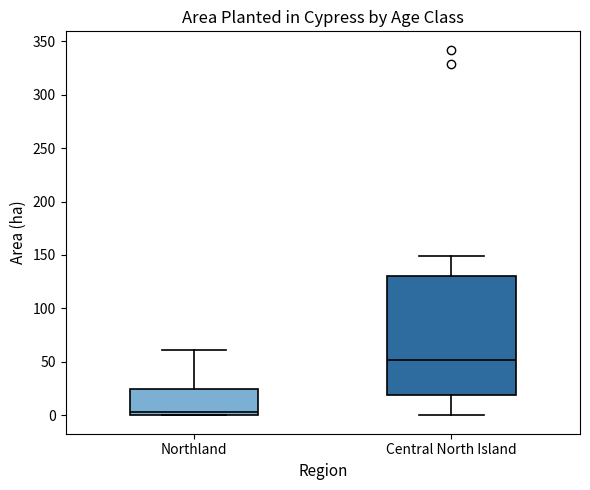

Where is the upper edge of the box for Northland on the y-axis? The values are not printed on the chart, so give them approximately, as read against the axis.

25